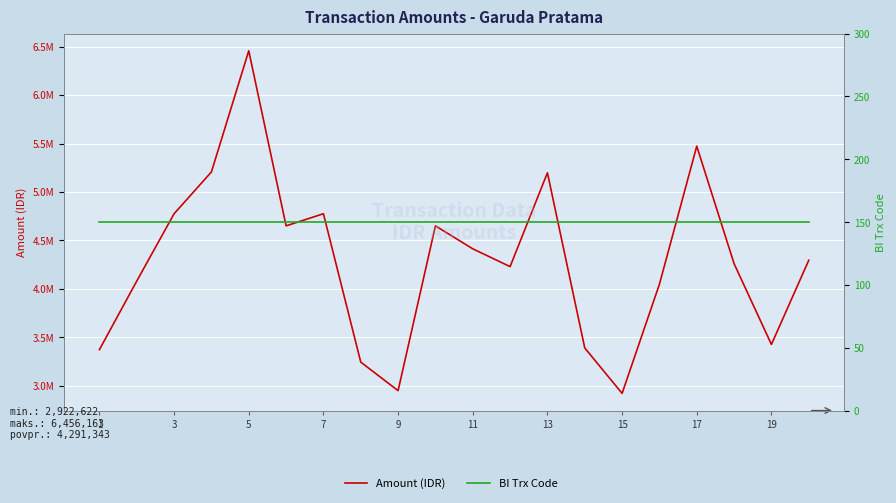

True or false: Amount (IDR) has a value of 1362085 at 13.

False